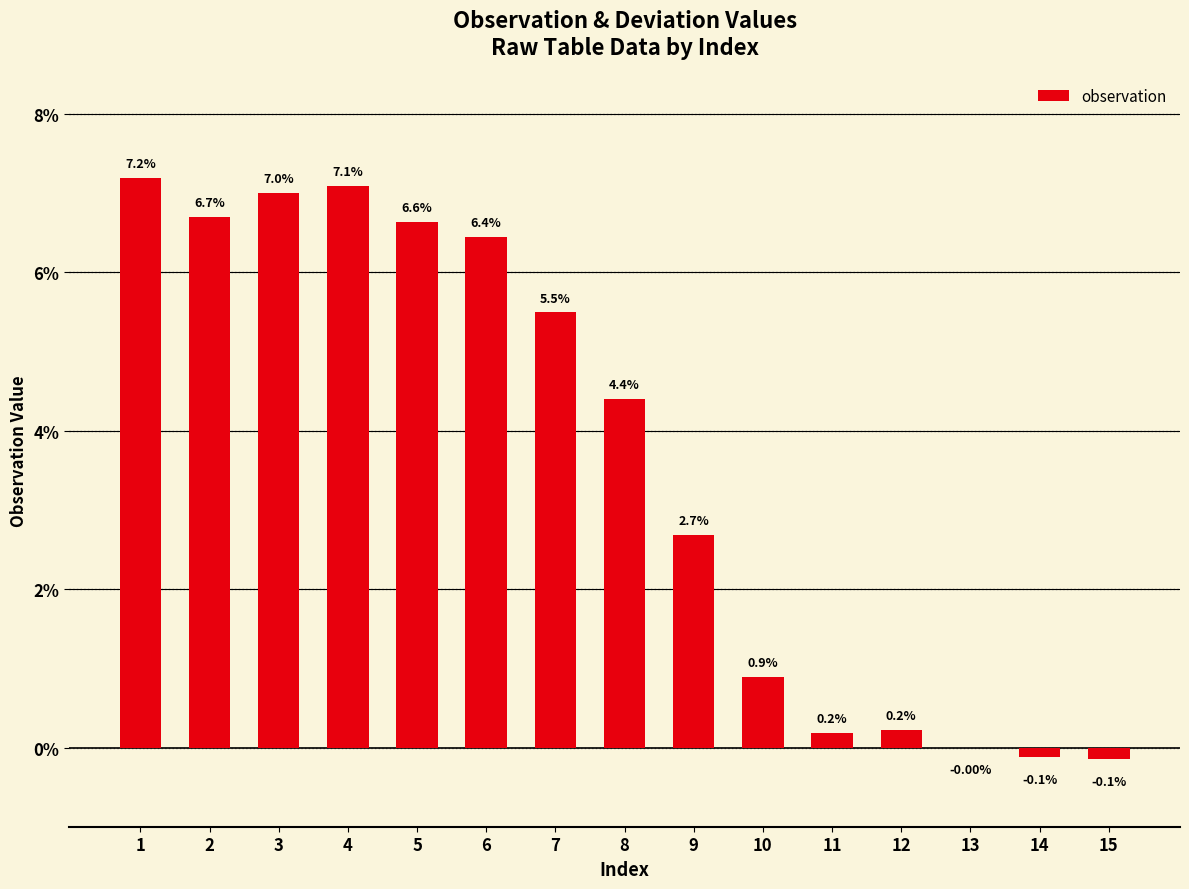

Does the chart contain any negative values?

Yes